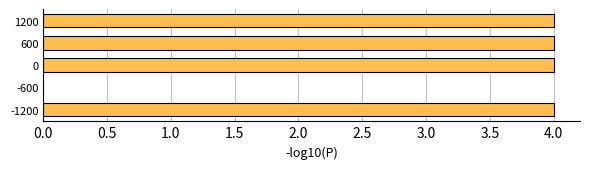

Is it true that the value at 0 is 4.0?

True